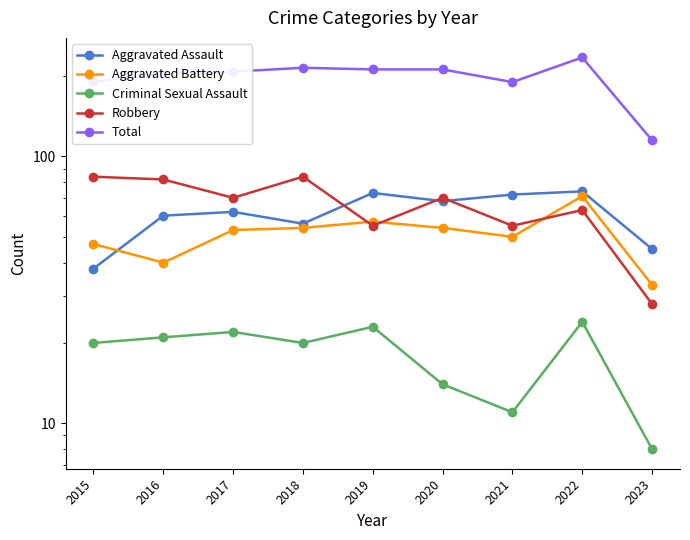

What is the highest value of the Robbery series?

84